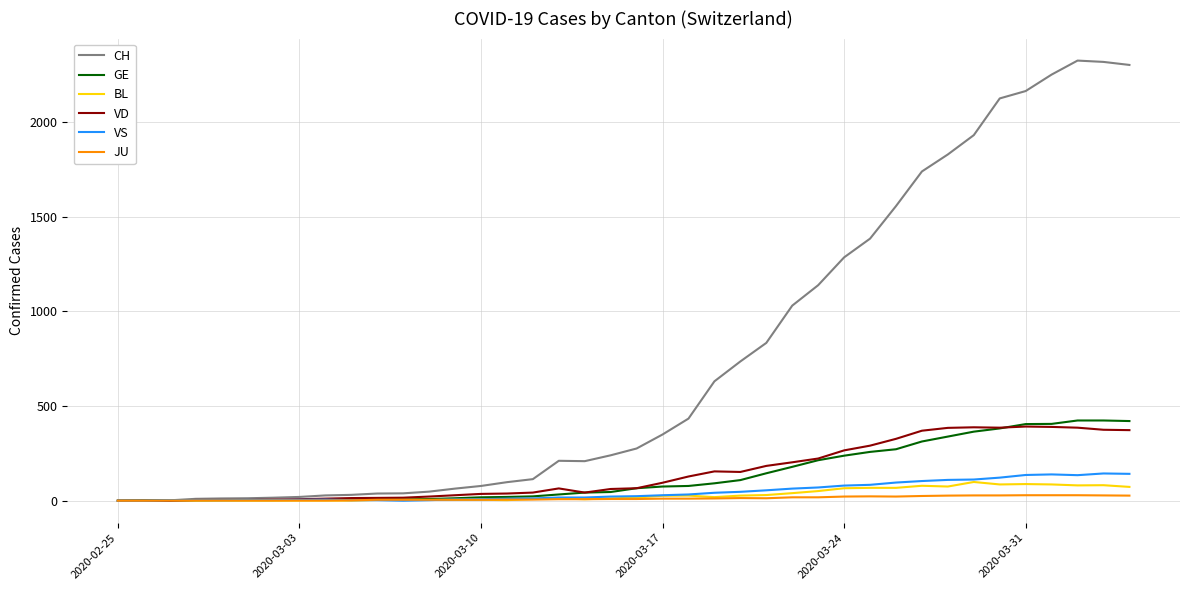

Which series has the largest range (max minus min)?

CH